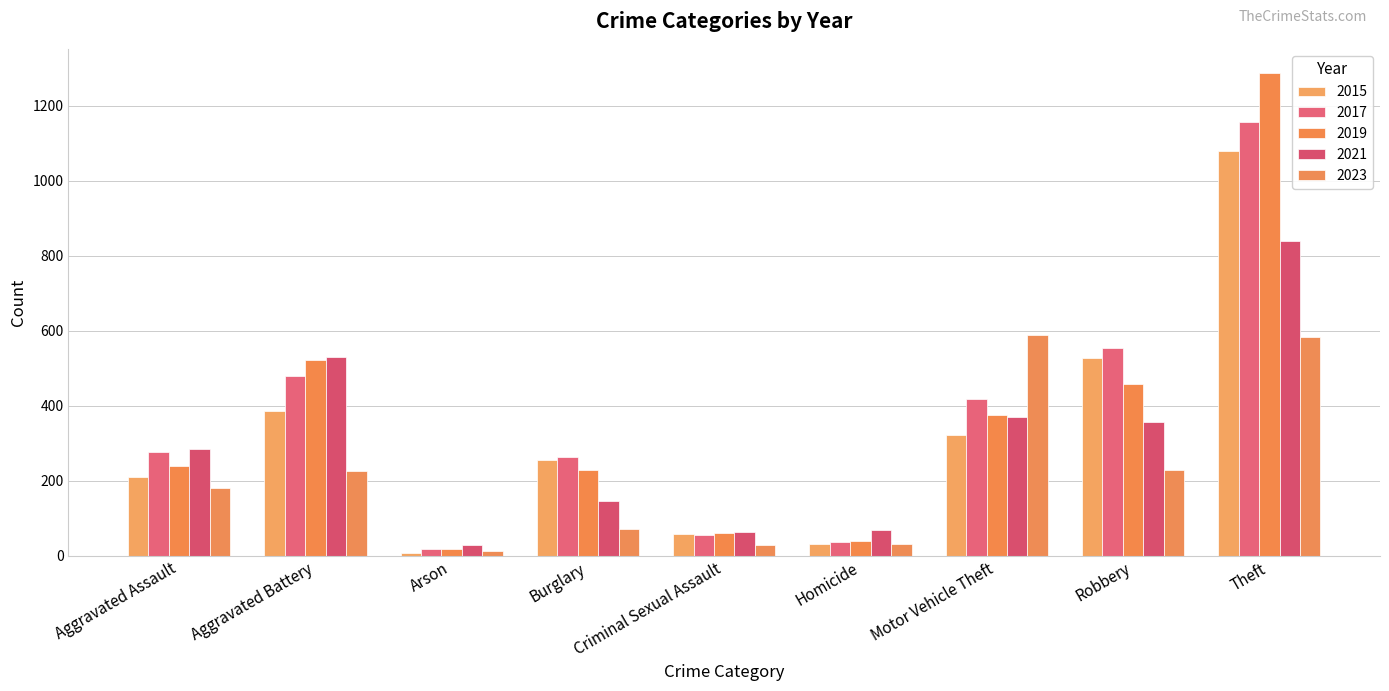

What is the minimum value for 2015?

7